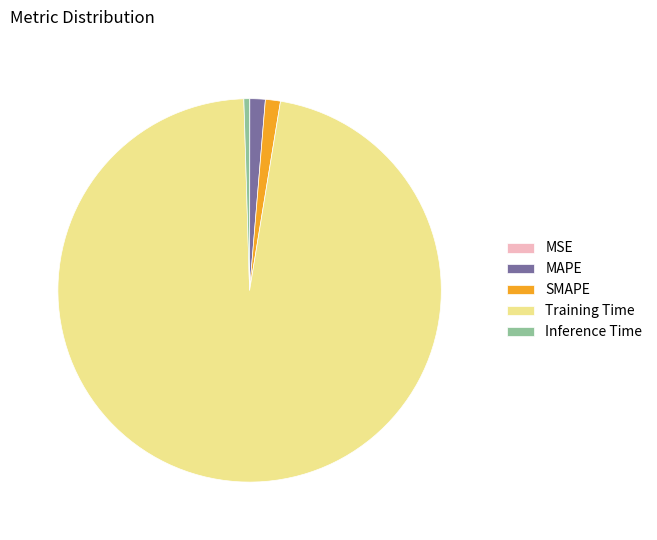

Is there a majority slice in this chart?

Yes